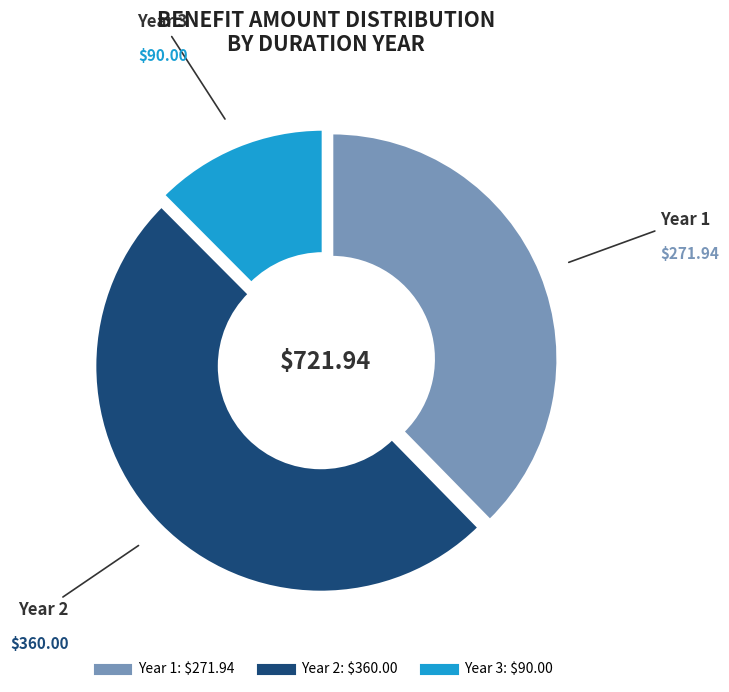

How many segments does this pie chart have?

3